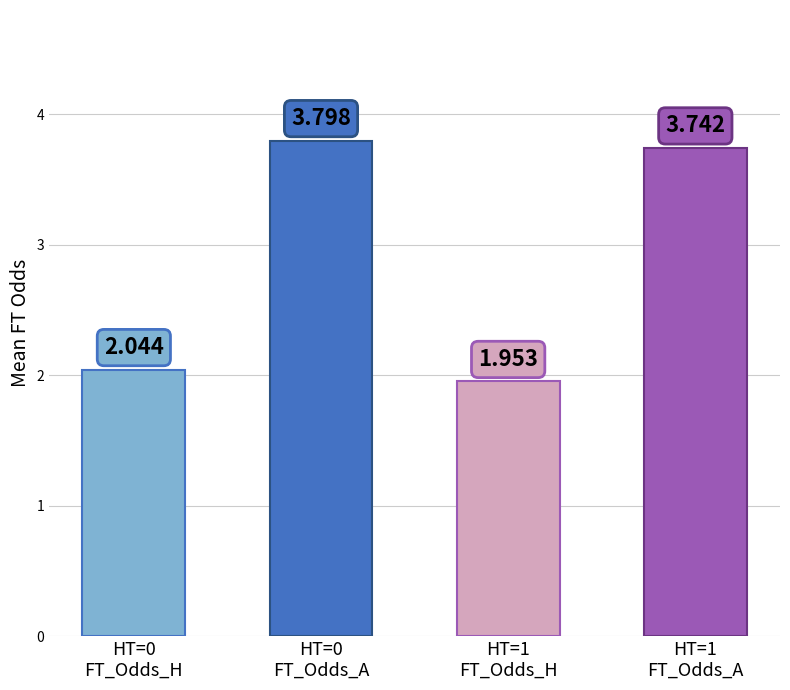

What is the sum of all values?

11.5